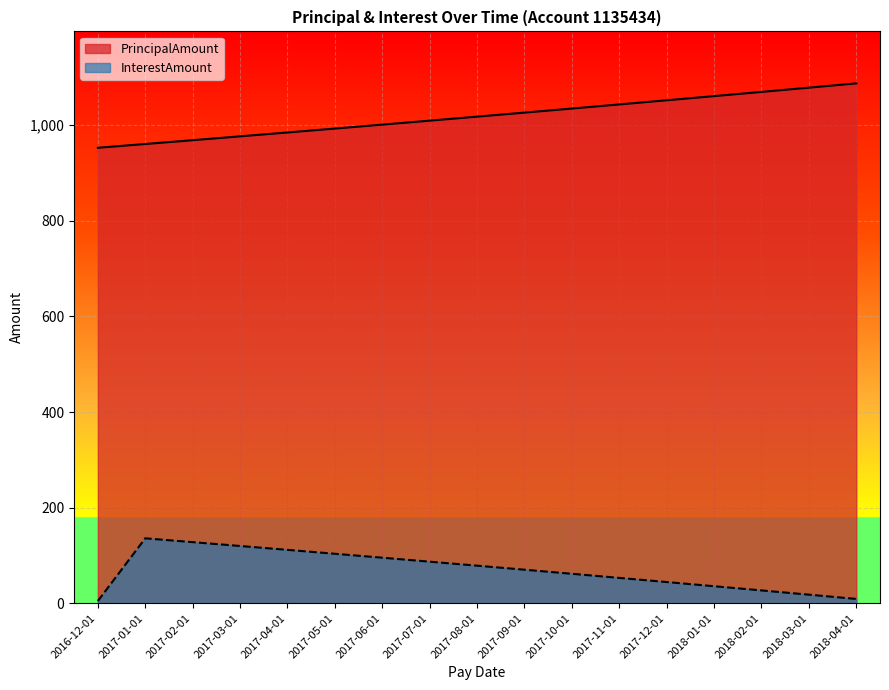

At which category is the sum across all series the highest?

2017-12-01